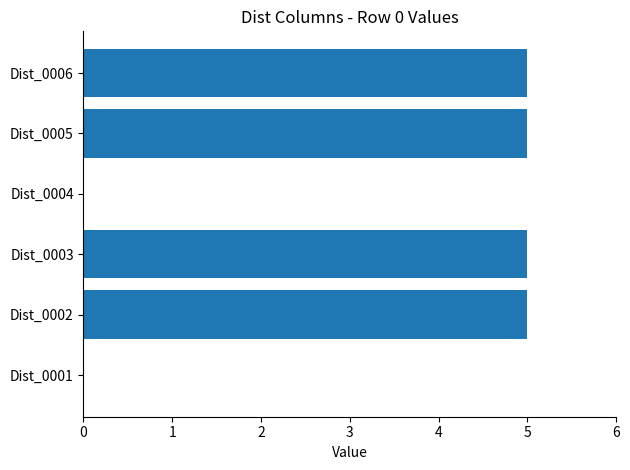

True or false: the data shows 7 at Dist_0006.

False